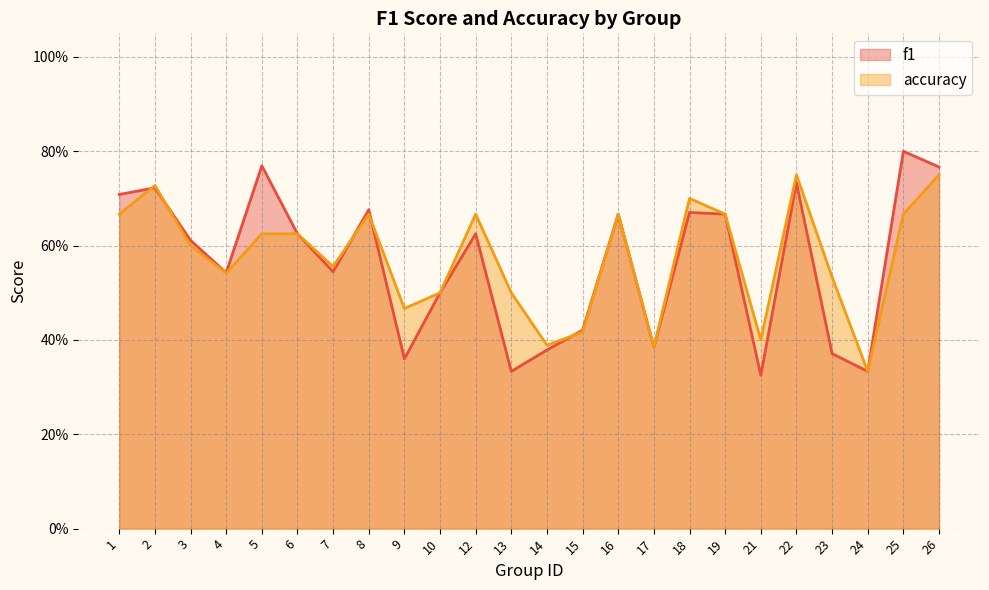

What is the total value across all series at 1?

1.4